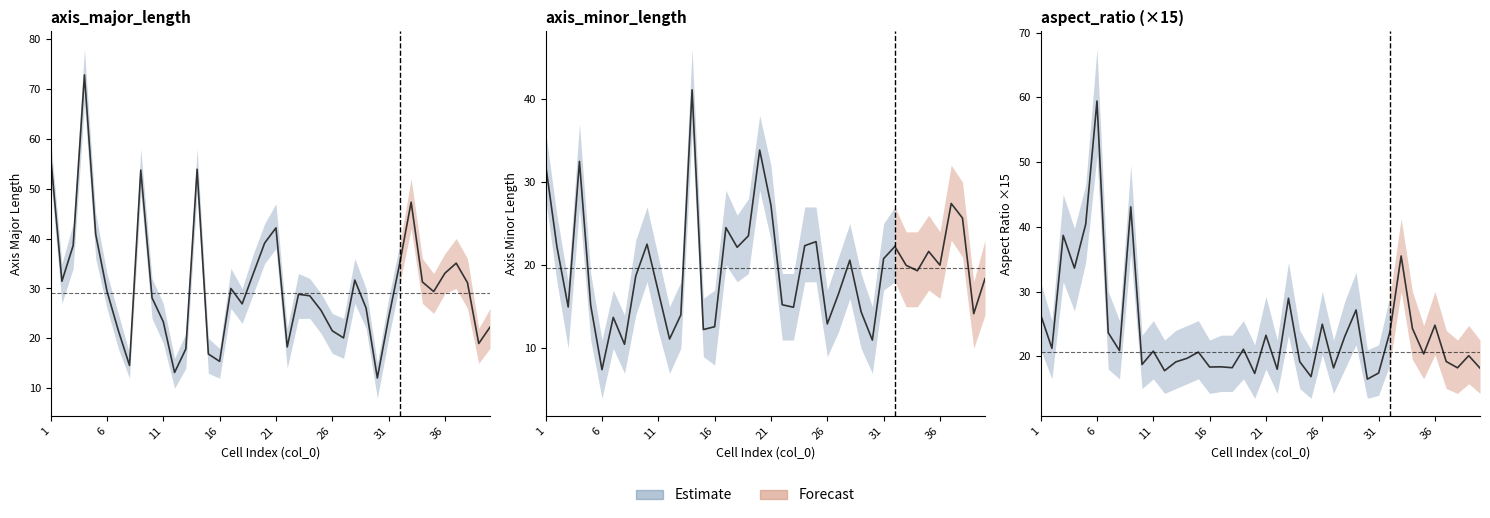

What is the difference between the maximum and minimum values in the axis_minor_length series?

33.6